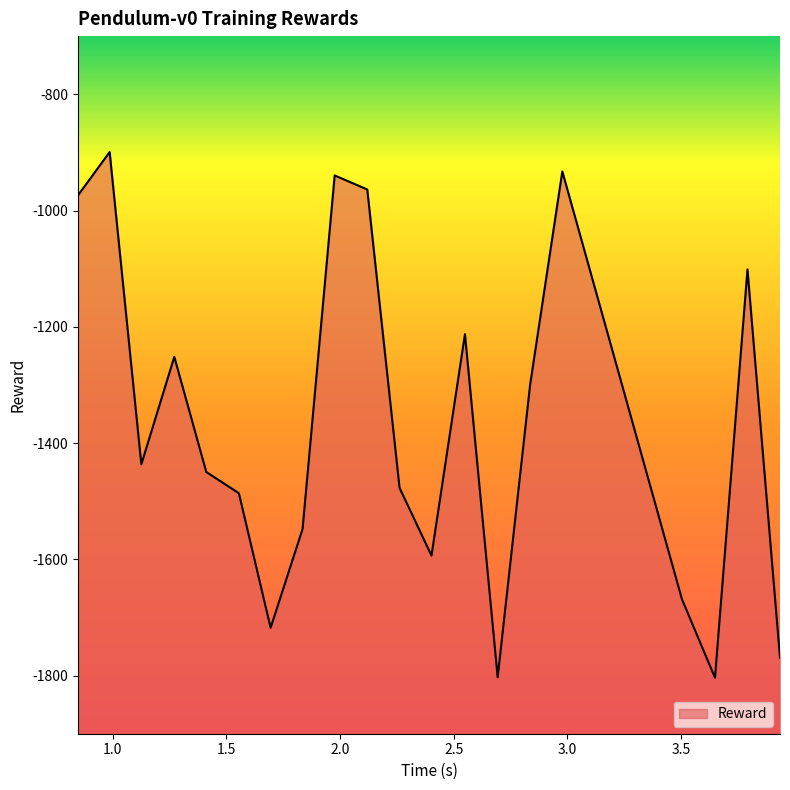

List the labels in order of value, smallest first.

3.649605, 2.693598, 3.935673, 1.694733, 3.504303, 2.402404, 1.835301, 1.555057, 2.261984, 1.411679, 1.125975, 2.836252, 1.270983, 2.549696, 3.792568, 0.847453, 2.119938, 1.976479, 2.978054, 0.986559